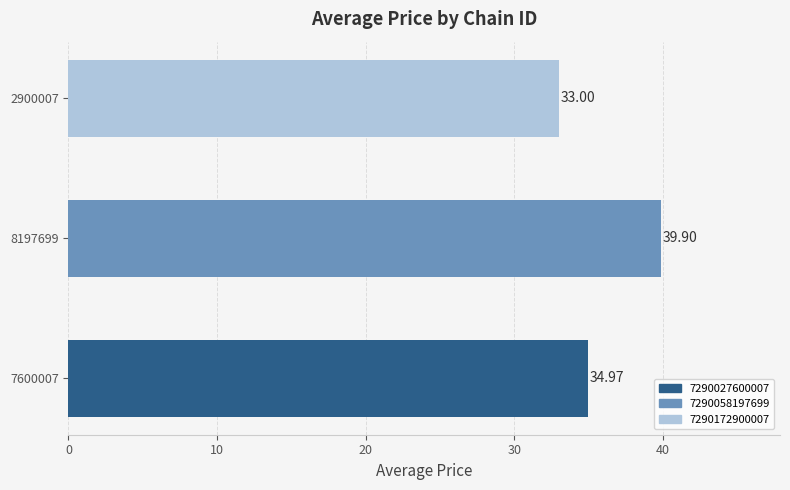

Approximately how many times larger is the value at 2900007 compared to 8197699?

0.8